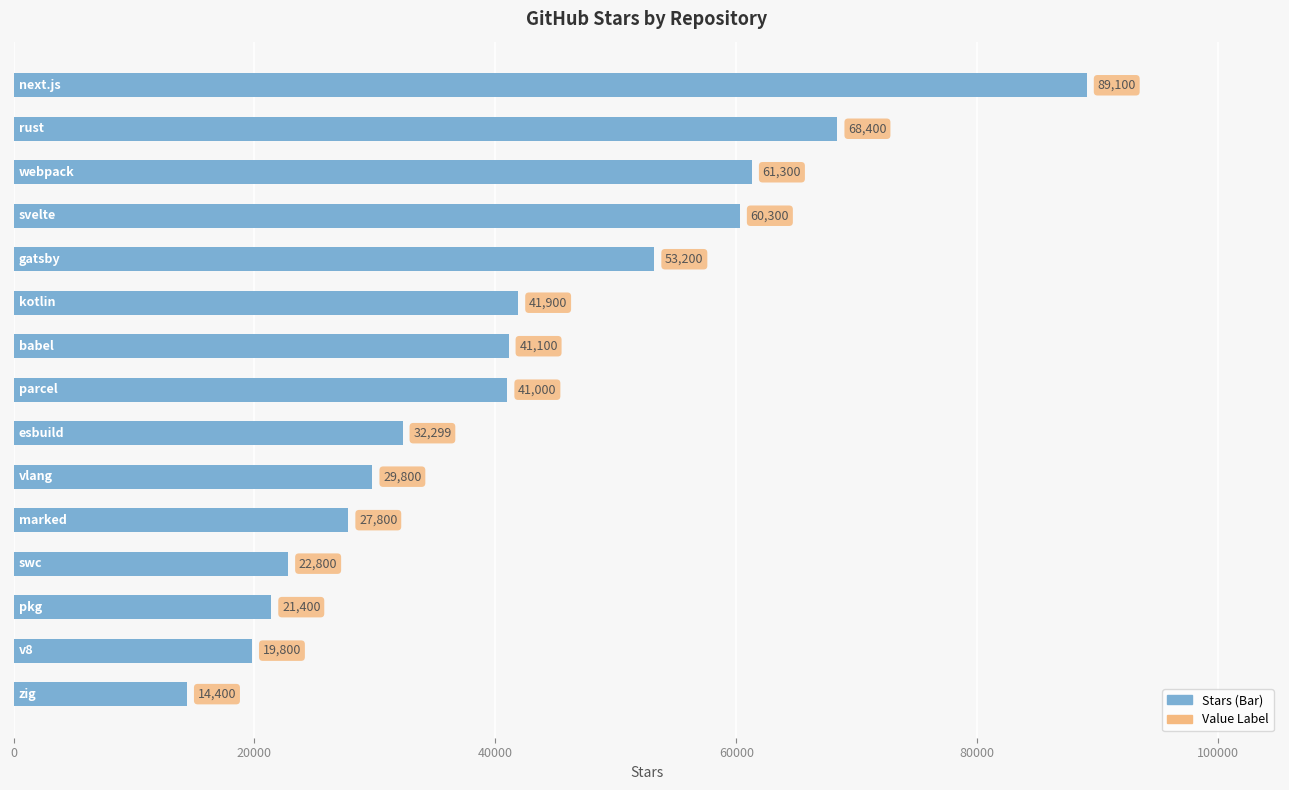

Reading top to bottom, extract all data points from this chart.

89100	68400	61300	60300	53200	41900	41100	41000	32299	29800	27800	22800	21400	19800	14400